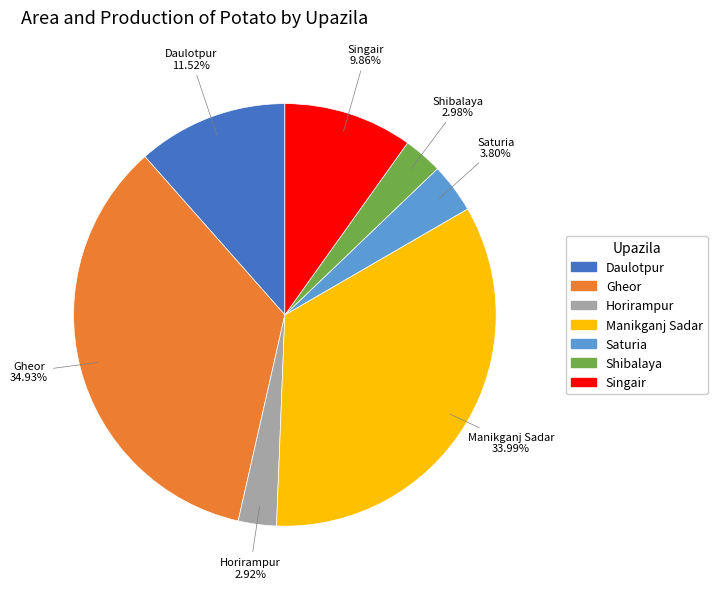

Which category has the biggest portion of the pie?

Gheor